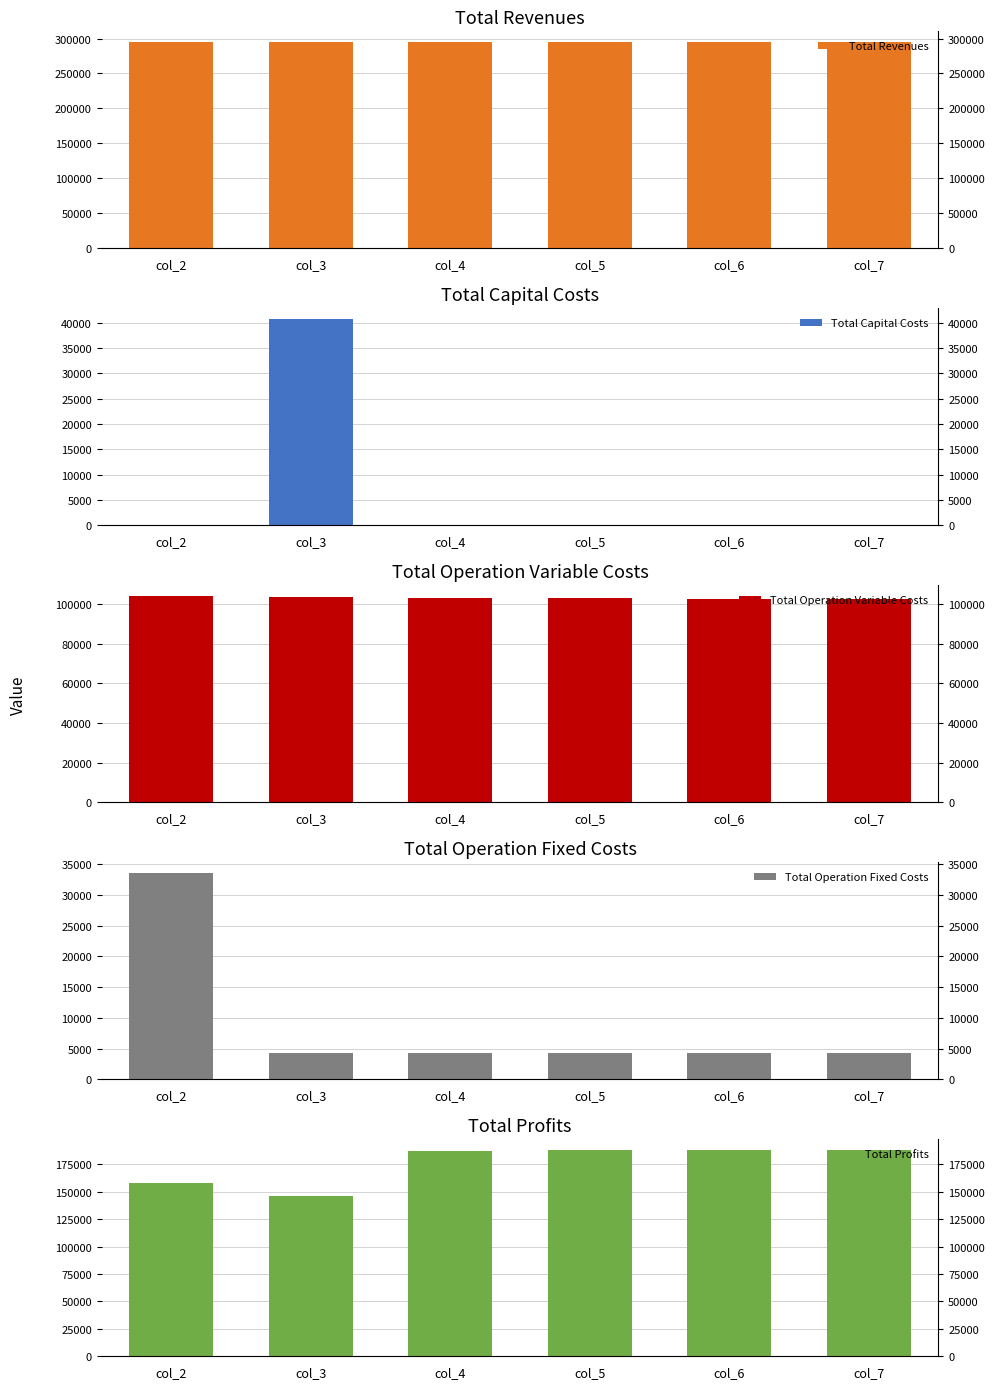

Between col_2 and col_7, which is larger?

col_2